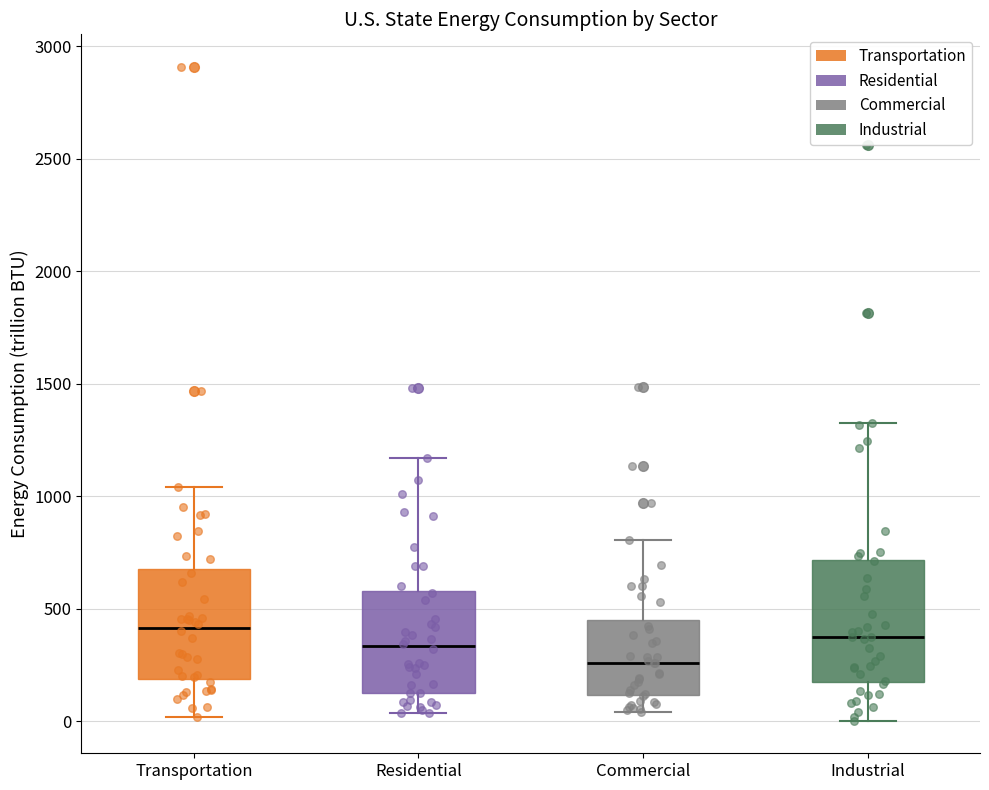

Reading left to right, read every box against the y-axis: the position of its median line, the range the box covers, and the ends of its whiskers. The values are not printed on the chart, so give them approximately, as read against the axis.

Transportation: median 400, box 200 to 700, whiskers 0 to 1050
Residential: median 350, box 150 to 600, whiskers 50 to 1150
Commercial: median 250, box 100 to 450, whiskers 50 to 800
Industrial: median 350, box 200 to 700, whiskers 0 to 1350